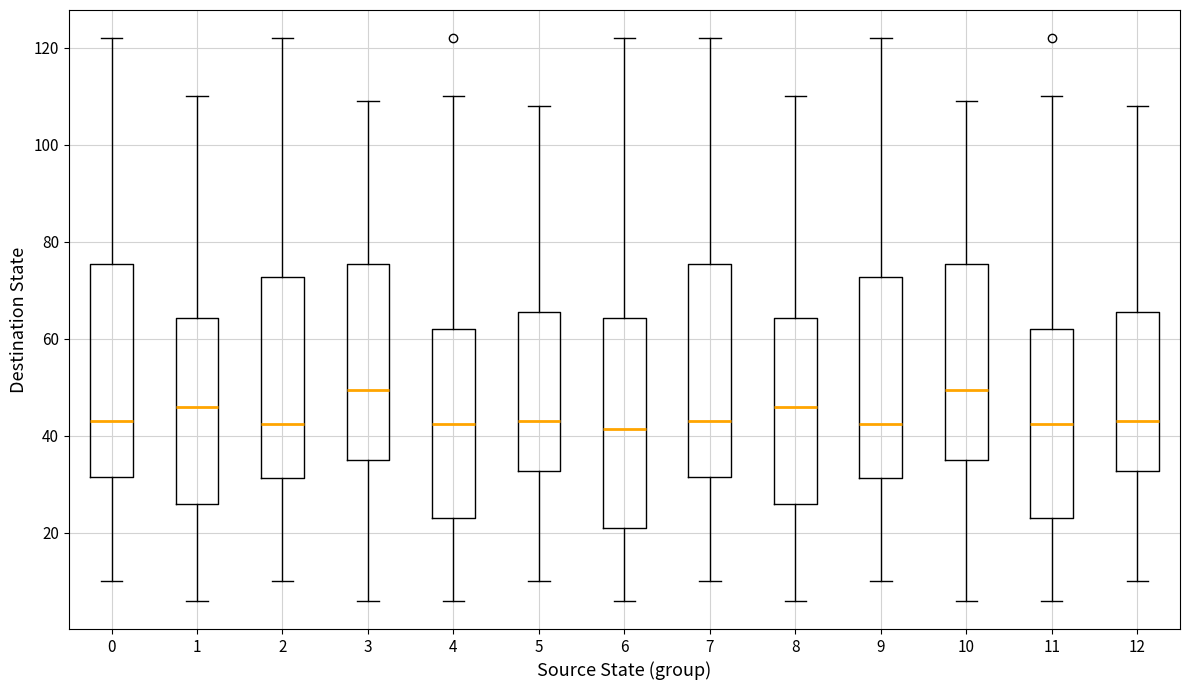

Reading left to right, transcribe this box plot: for each box, give where its median line is, the range the box spans, and where its two whiskers end, as read against the y-axis. The values are not printed on the chart, so give them approximately, as read against the axis.

0: median 44, box 32 to 76, whiskers 10 to 122
1: median 46, box 26 to 64, whiskers 6 to 110
2: median 42, box 32 to 72, whiskers 10 to 122
3: median 50, box 36 to 76, whiskers 6 to 110
4: median 42, box 24 to 62, whiskers 6 to 110
5: median 44, box 32 to 66, whiskers 10 to 108
6: median 42, box 22 to 64, whiskers 6 to 122
7: median 44, box 32 to 76, whiskers 10 to 122
8: median 46, box 26 to 64, whiskers 6 to 110
9: median 42, box 32 to 72, whiskers 10 to 122
10: median 50, box 36 to 76, whiskers 6 to 110
11: median 42, box 24 to 62, whiskers 6 to 110
12: median 44, box 32 to 66, whiskers 10 to 108